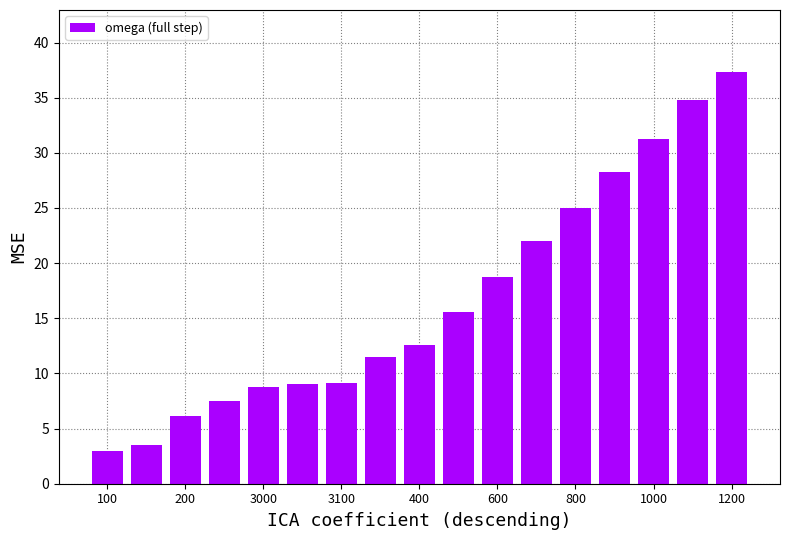

What is the difference between the maximum and second lowest values?

33.9